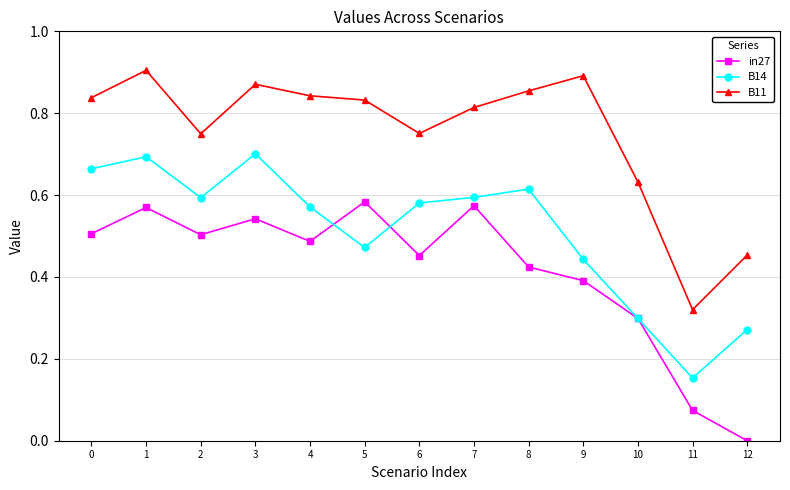

Which label corresponds to the largest value in the chart?

1